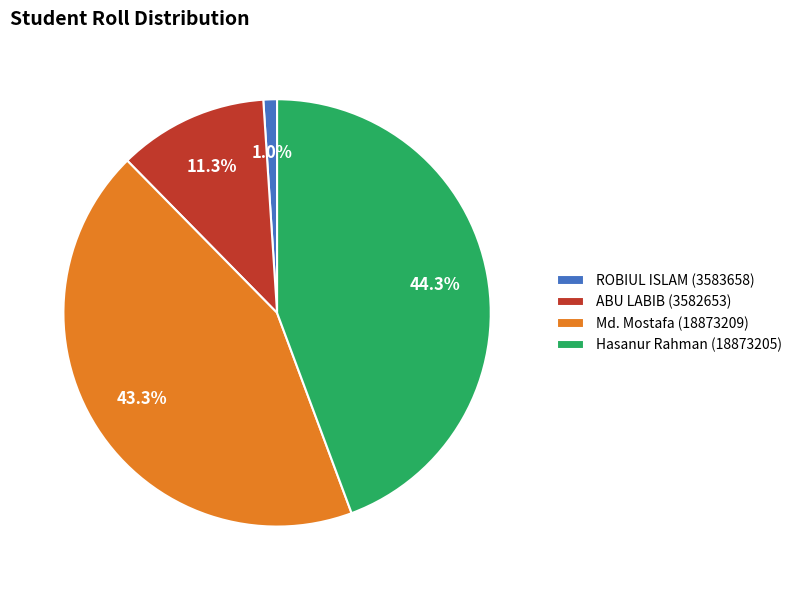

To the nearest percent, what is the difference between the largest and smallest slice percentages?

43%